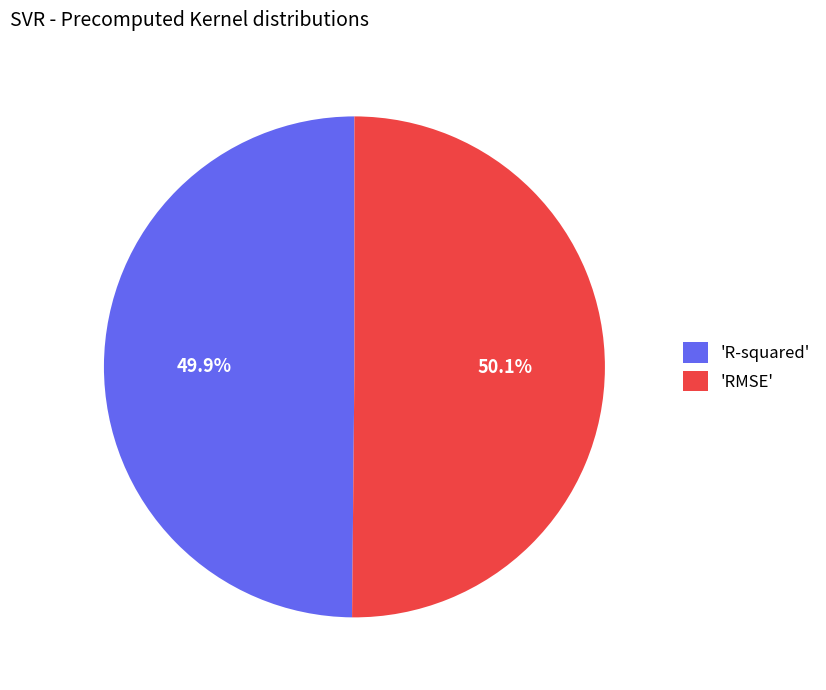

Count the number of slices in the pie.

2